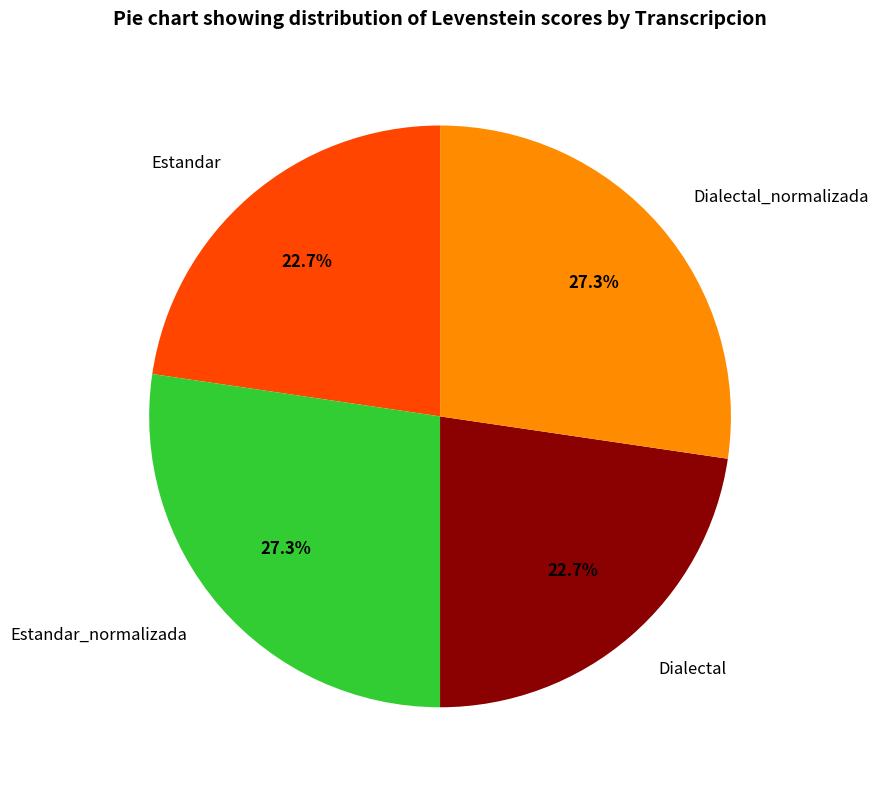

What percentage is the Dialectal_normalizada slice, to the nearest percent?

27%